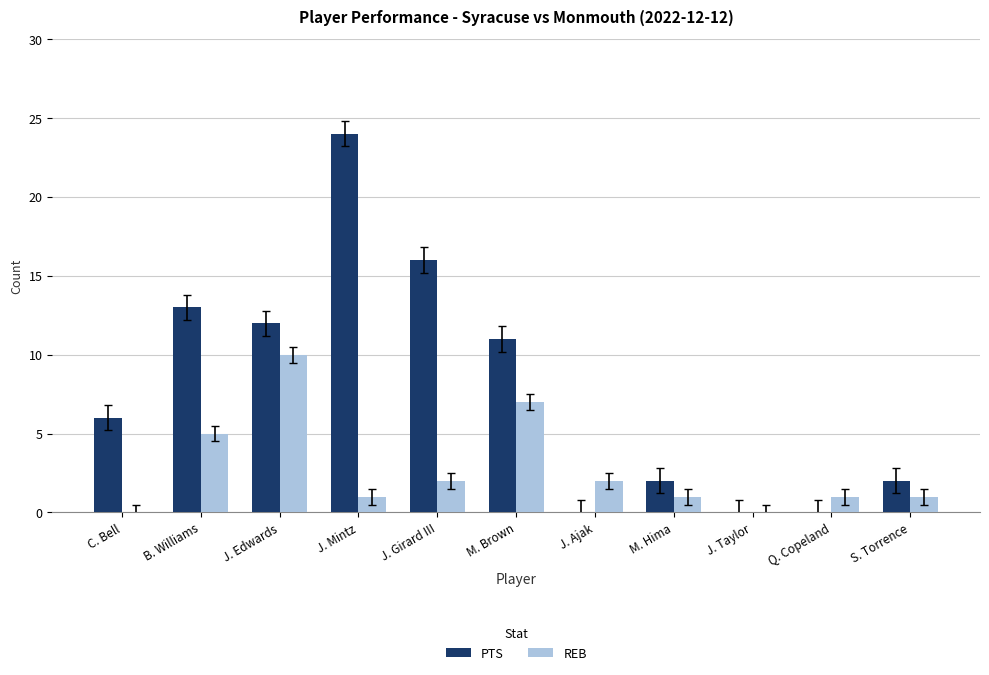

Is it true that PTS equals 1 at M. Hima?

False